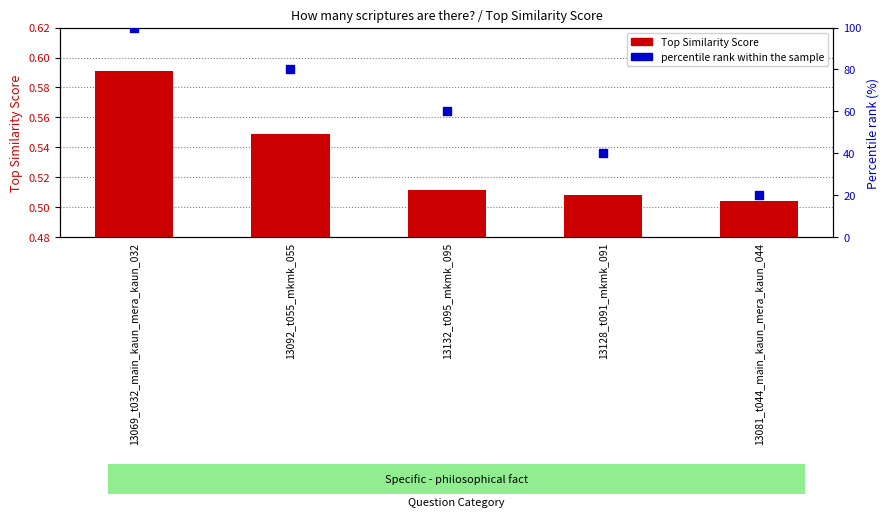

Is the value of percentile rank within the sample at 13069_t032_main_kaun_mera_kaun_032 greater than the value of Top Similarity Score at 13092_t055_mkmk_055?

Yes